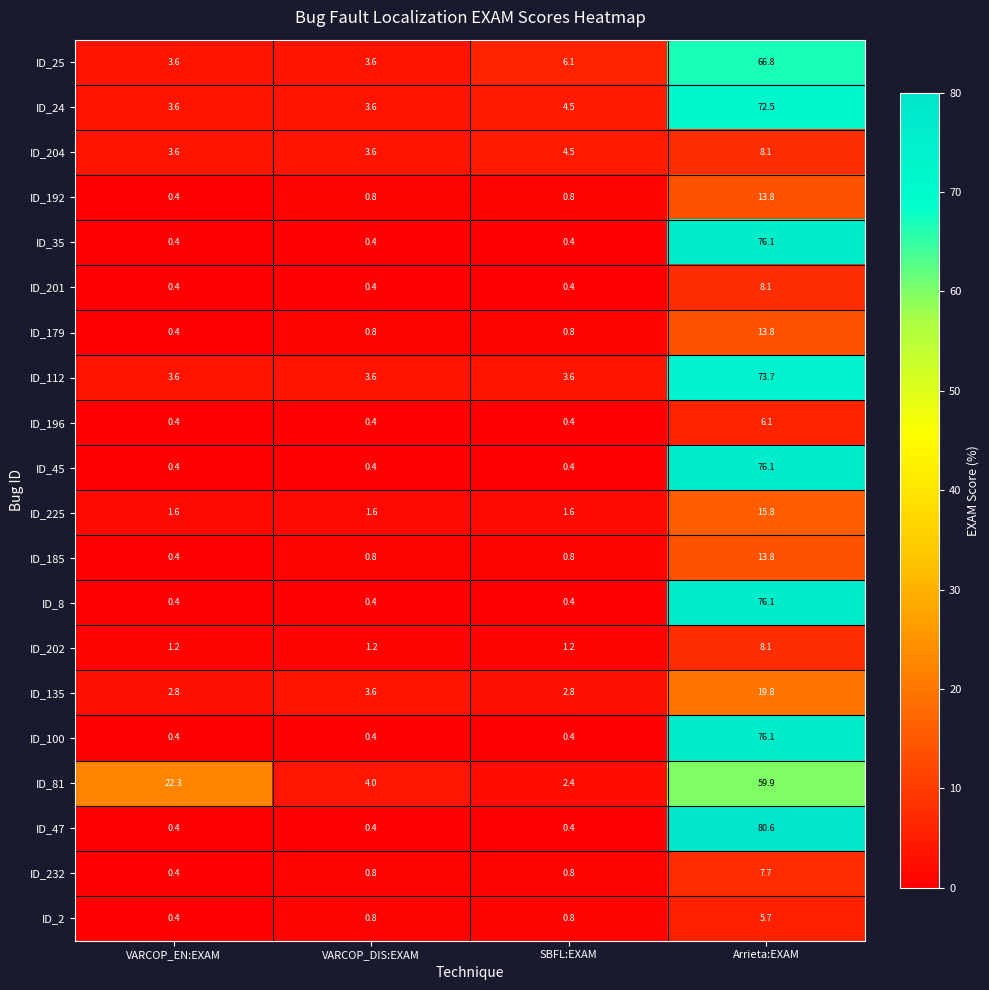

Which series changed the most between VARCOP_EN:EXAM and Arrieta:EXAM?

ID_47